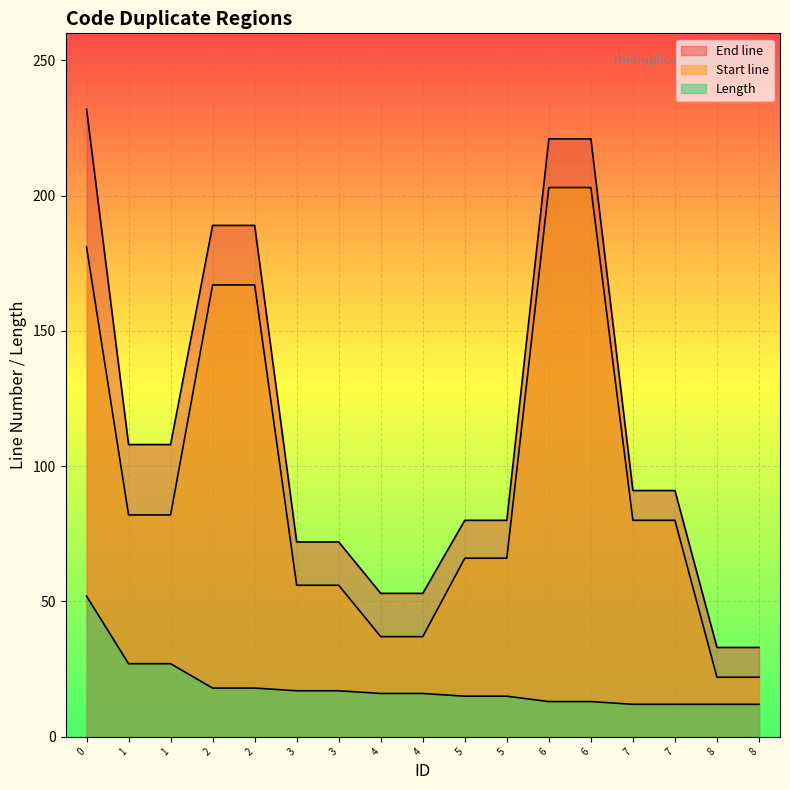

Where is Length nearest to the value 32?

1